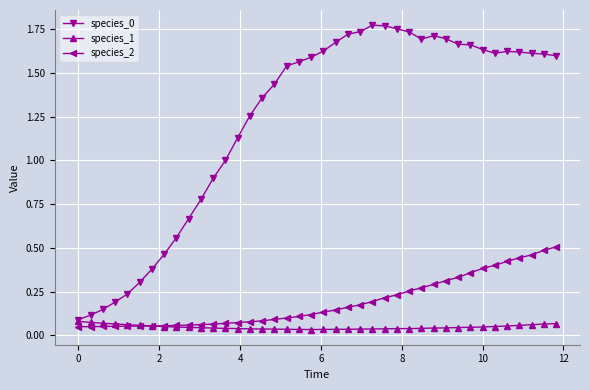

How many species_1 values are between 0 and 1?

40